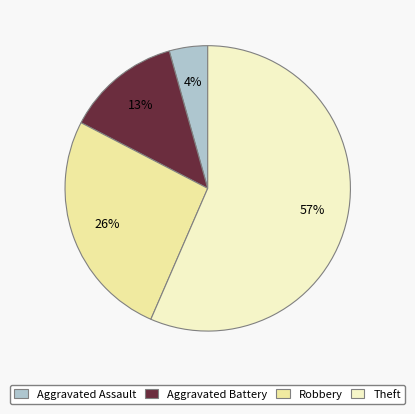

Does Theft represent more than half of the total?

Yes